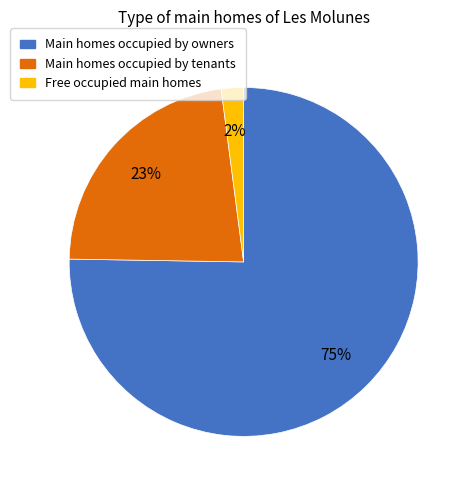

Does any single category account for the majority?

Yes